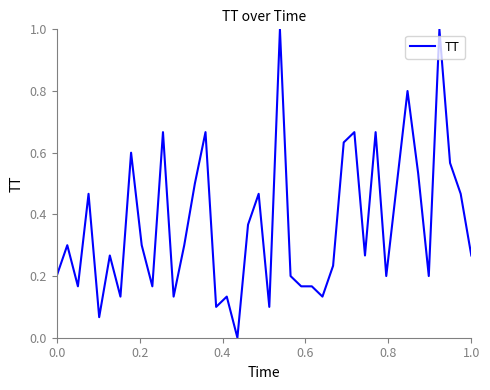

What is the maximum value shown in the chart?

1.0